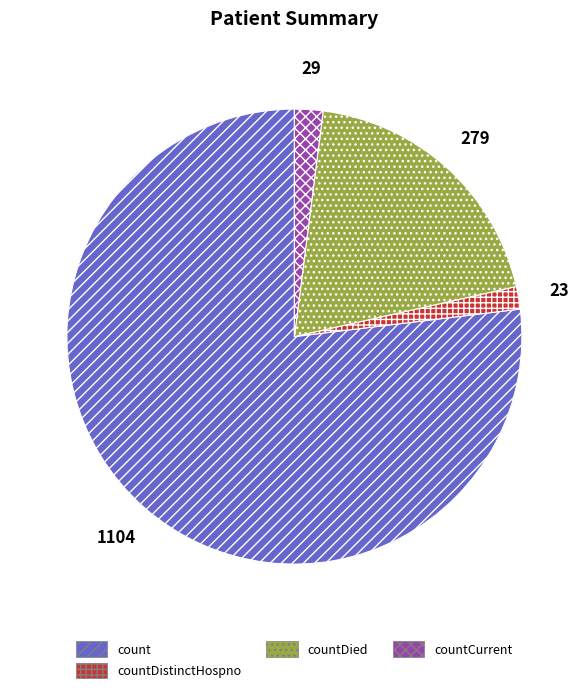

Approximately how many times larger is the value at count compared to countDied?

4.0